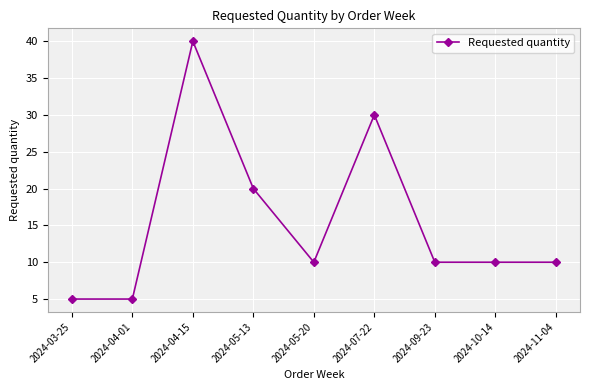

How many data points does each series have?

9